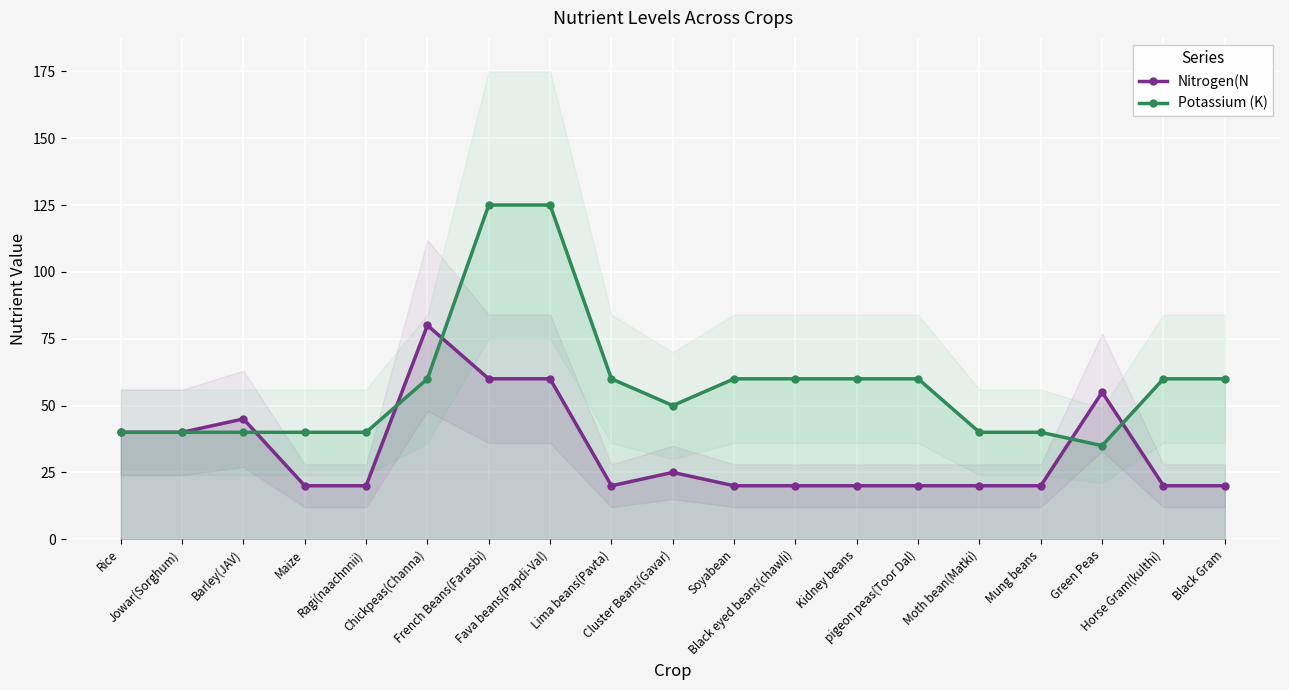

List the series in order of their peak value, lowest first.

Nitrogen(N, Potassium (K)